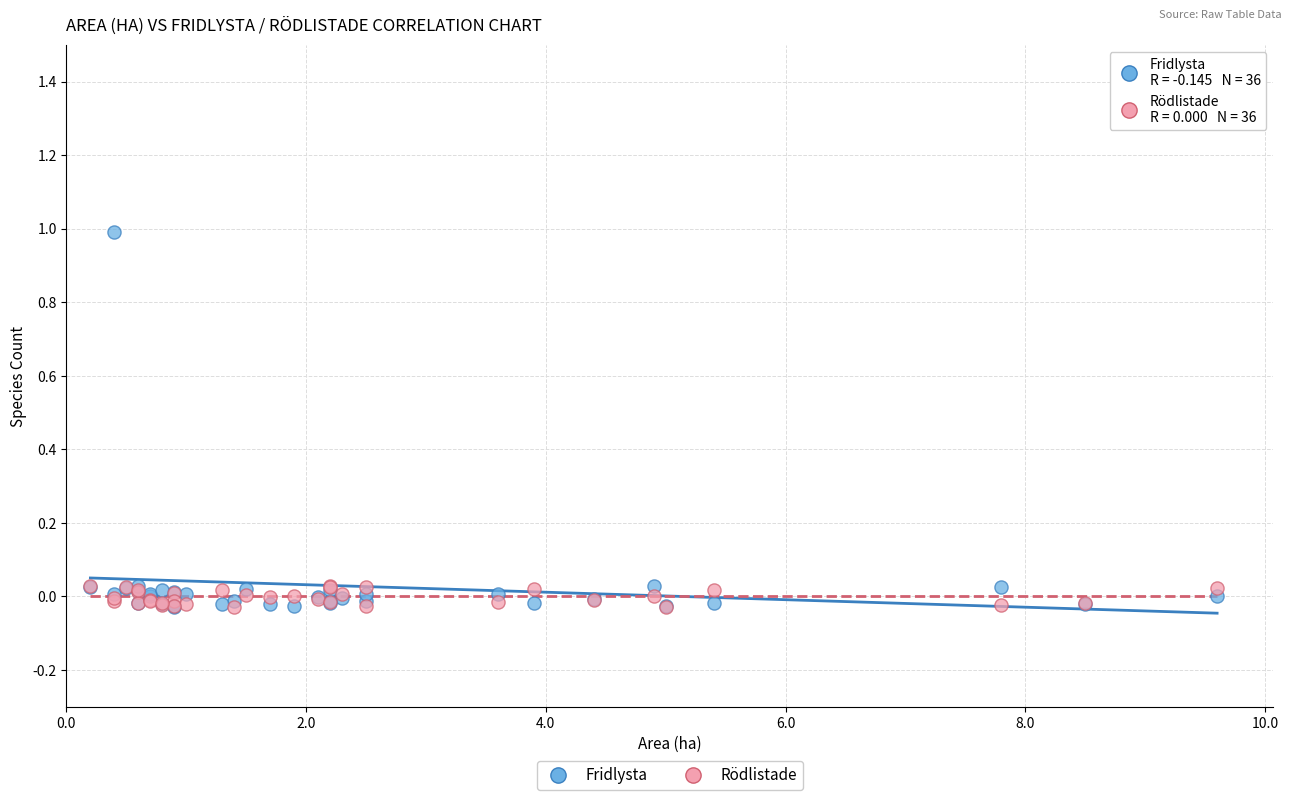

Which series contains the highest Y value?

Fridlysta